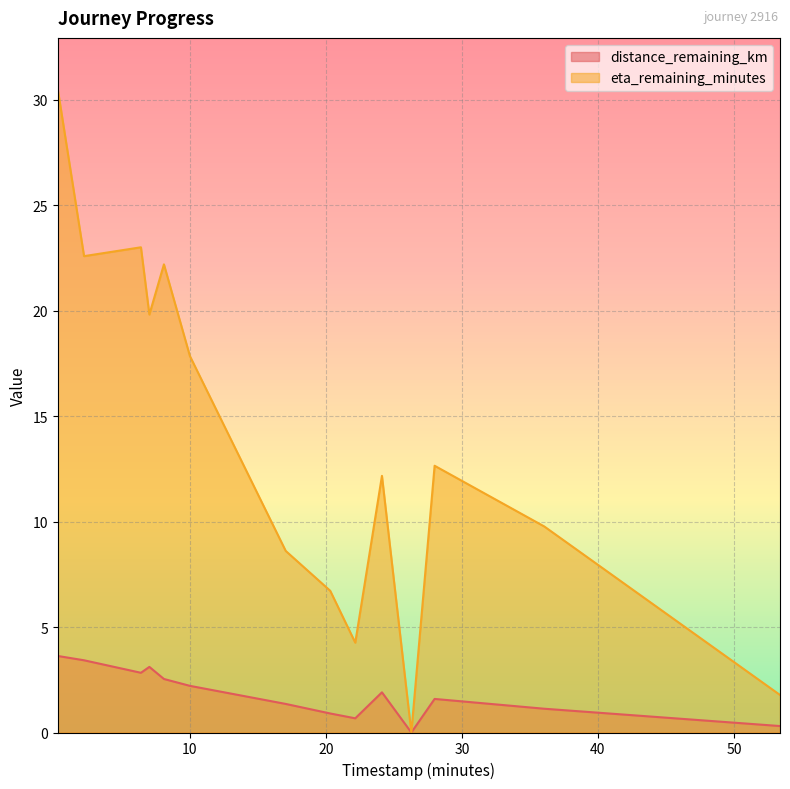

List the series in order of their peak value, highest first.

eta_remaining_minutes, distance_remaining_km